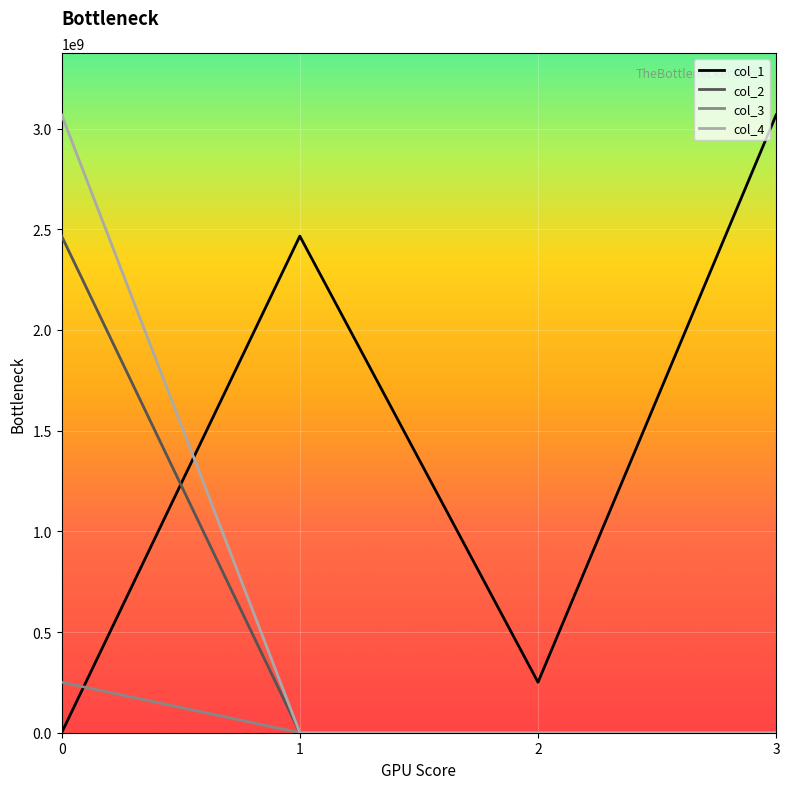

How many interior local valleys does the col_3 series have?

1